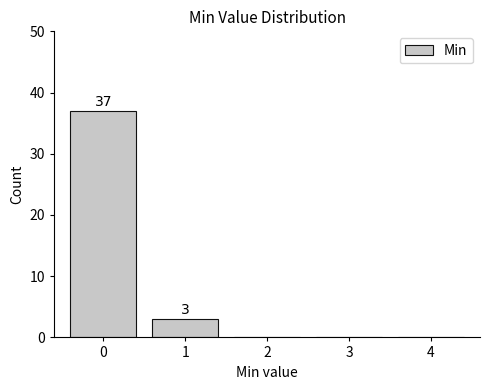

Reading left to right, extract all data points from this chart.

0=37	1=3	2=0	3=0	4=0